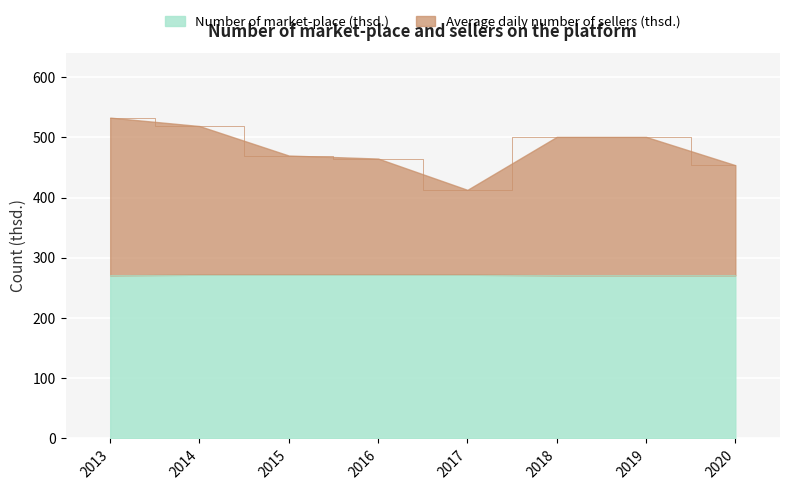

Reading left to right, extract all data points from this chart.

Number of market-place (thsd.): 2013=271	2014=272	2015=272	2016=272	2017=272	2018=271	2019=271	2020=271
Average daily number of sellers (thsd.): 2013=533	2014=519	2015=470	2016=465	2017=413	2018=501	2019=501	2020=454